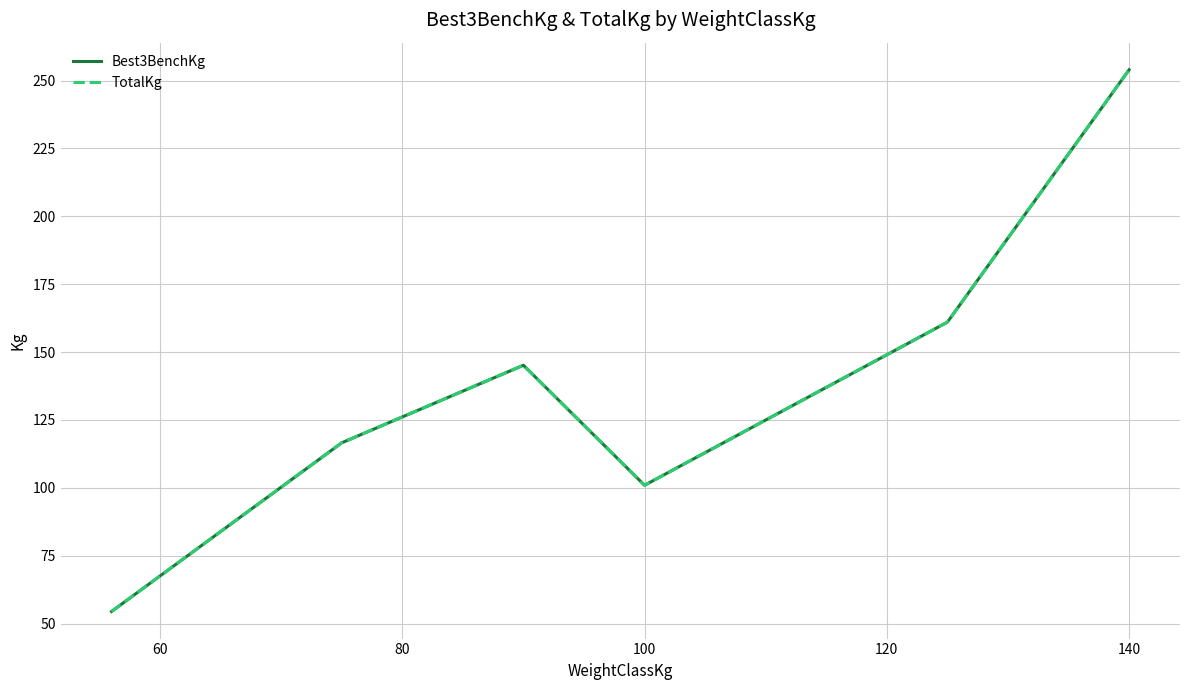

Reading right to left, extract all data points from this chart.

Best3BenchKg: 254.0	161.0	100.9	145.2	116.6	54.4
TotalKg: 254.0	161.0	100.9	145.2	116.6	54.4